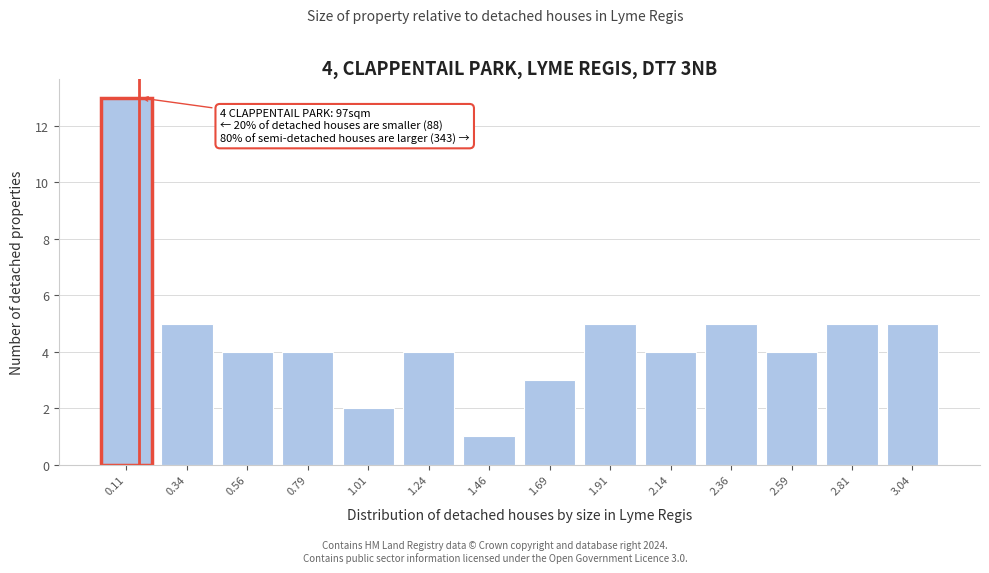

Over which range of the x-axis is the bar tallest?

0.00 to 0.20